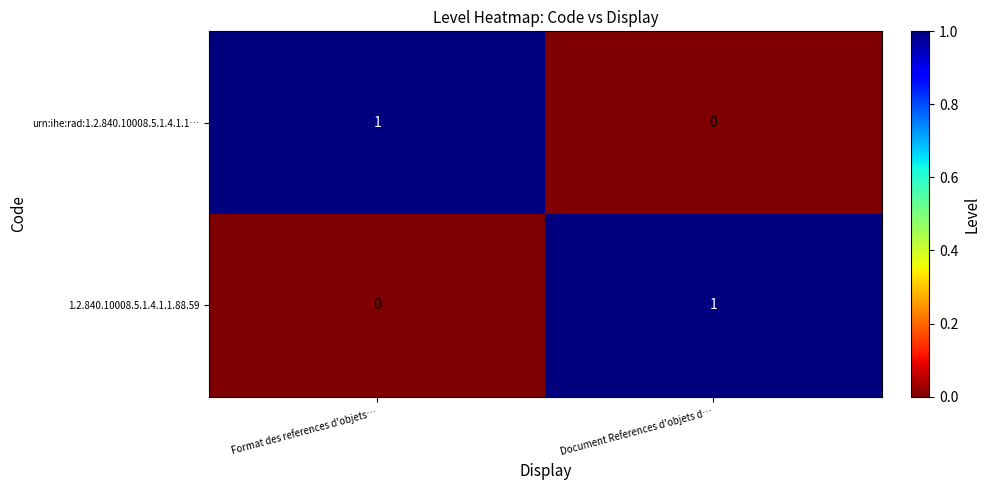

Where is 1.2.840.10008.5.1.4.1.1.88.59 nearest to the value 0?

Format des references d'objets…